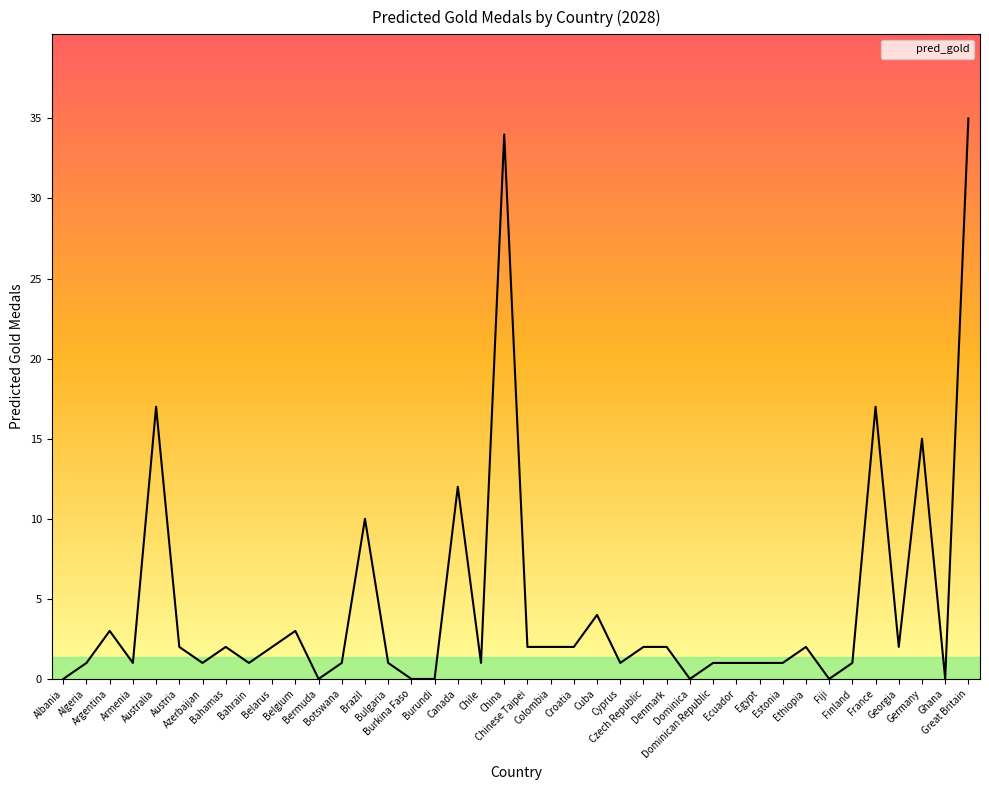

What is the difference between the maximum and minimum values?

35